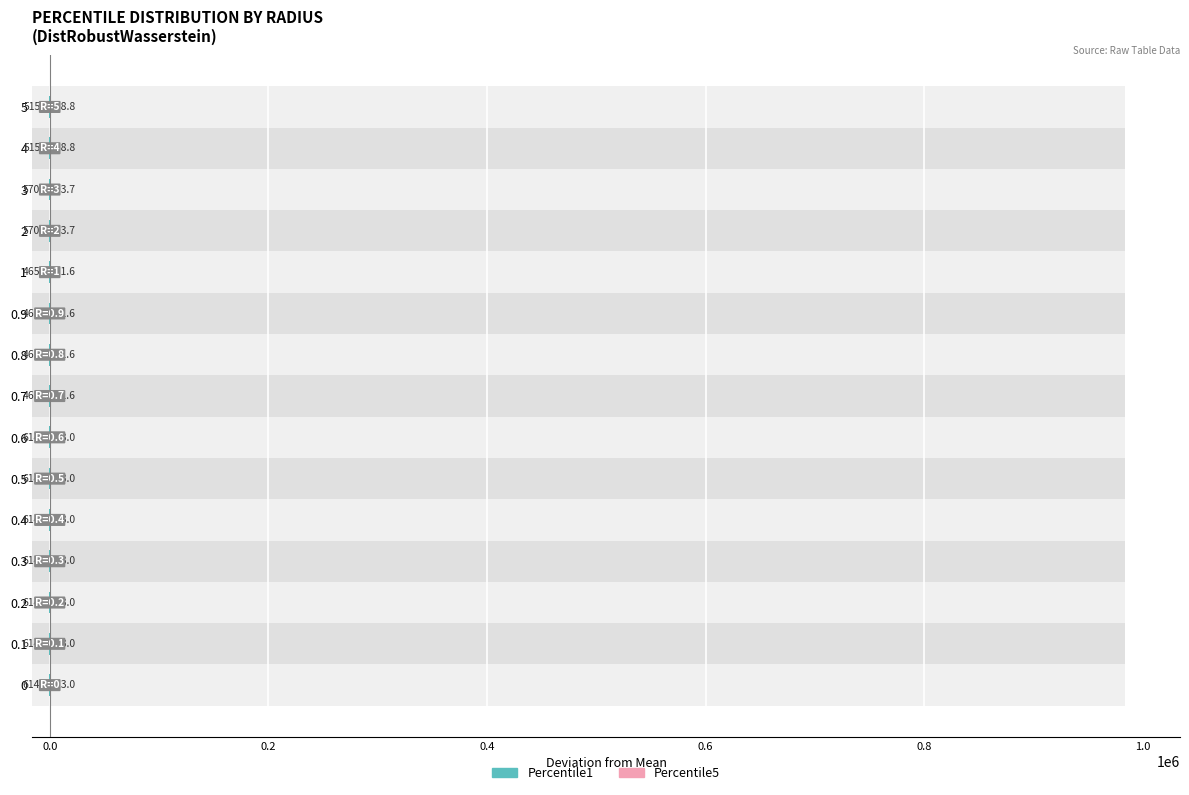

Which series has the largest total across all categories?

Percentile5